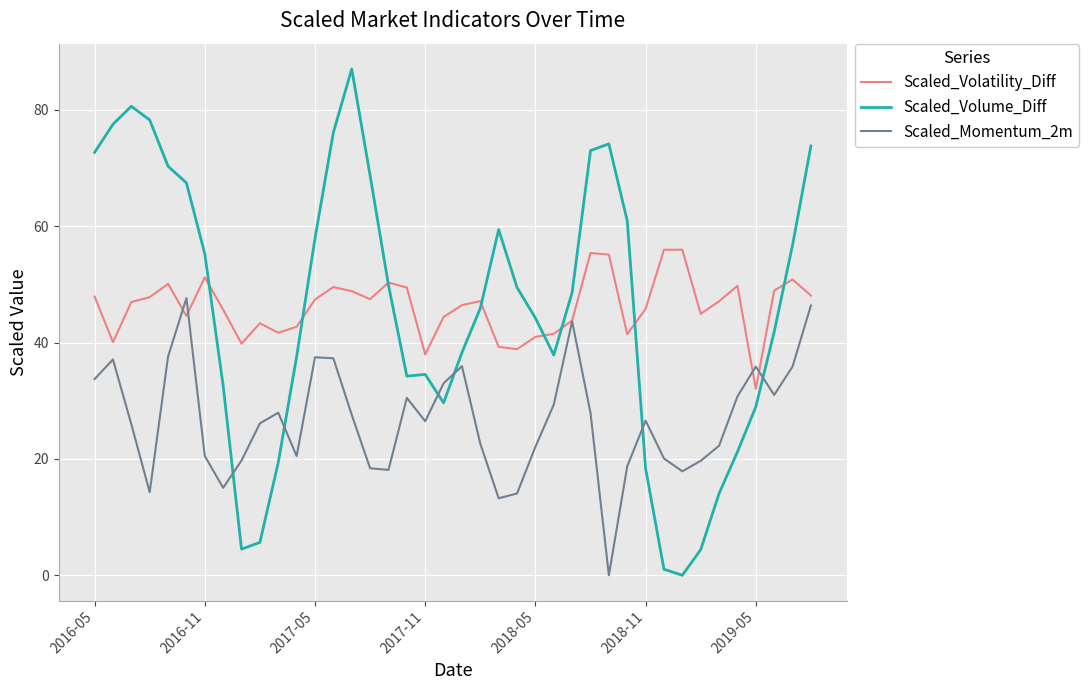

What is the difference between the maximum and minimum values in the Scaled_Momentum_2m series?

47.6